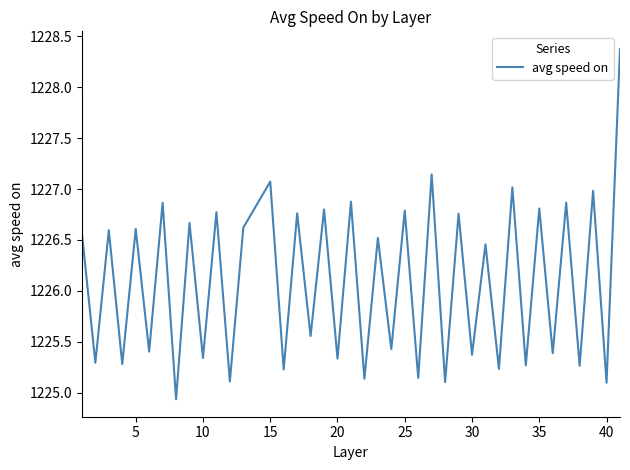

What is the difference between the maximum and minimum values?

3.4